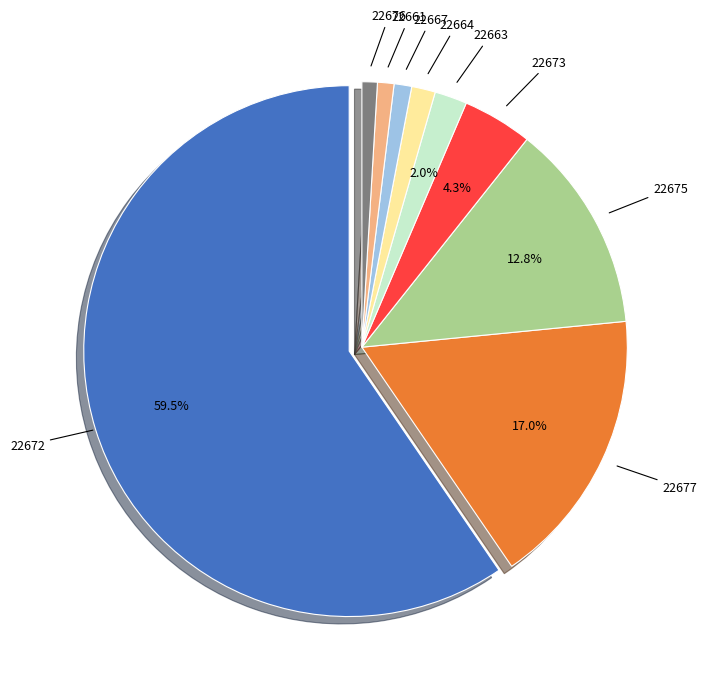

Is there any slice that represents more than half of the pie?

Yes